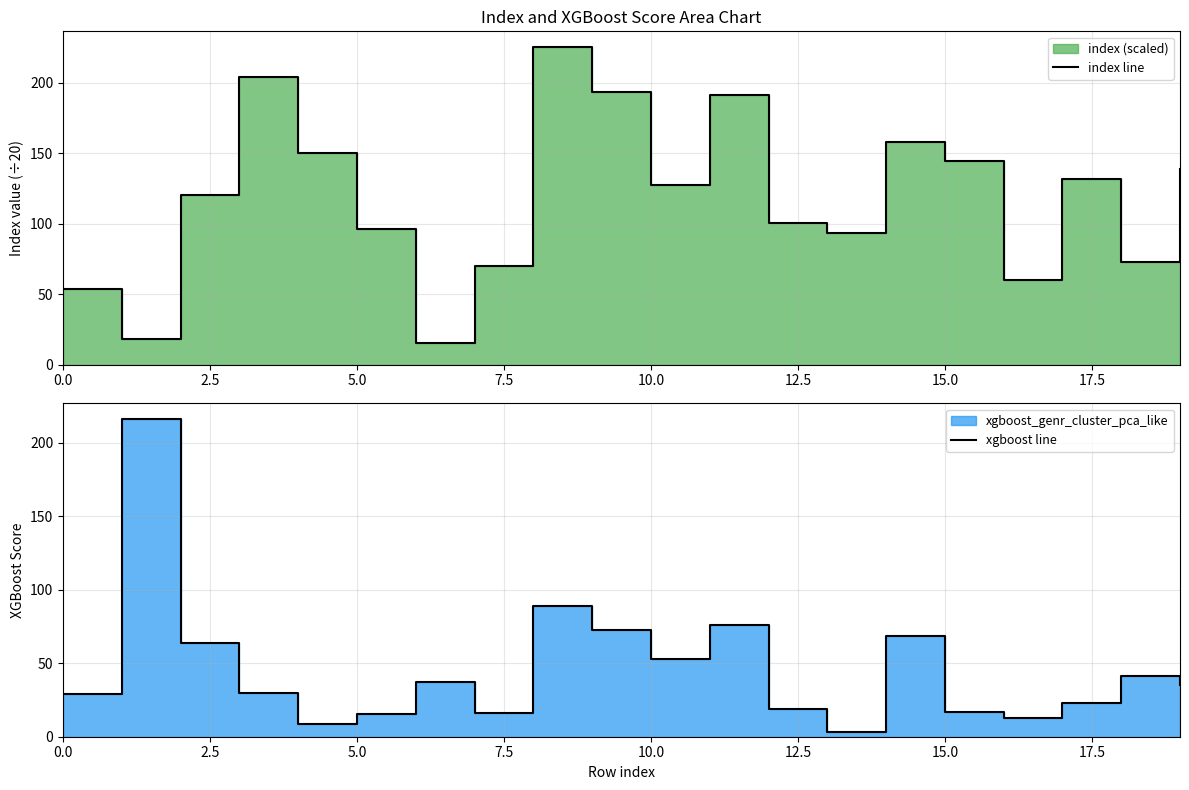

After their last crossing, which series has the higher values: index line or xgboost line?

index line